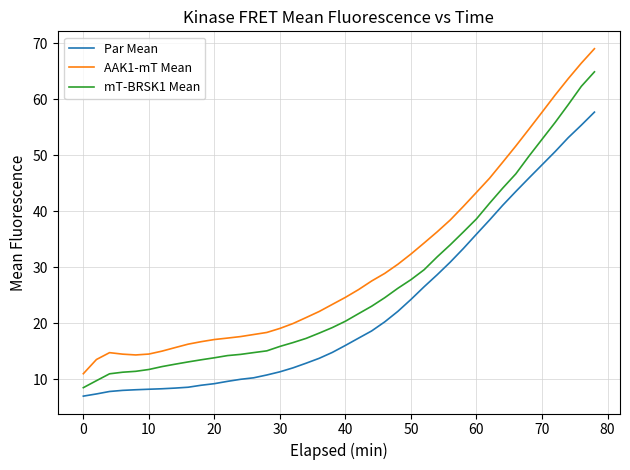

Which series has the widest spread of values?

AAK1-mT Mean